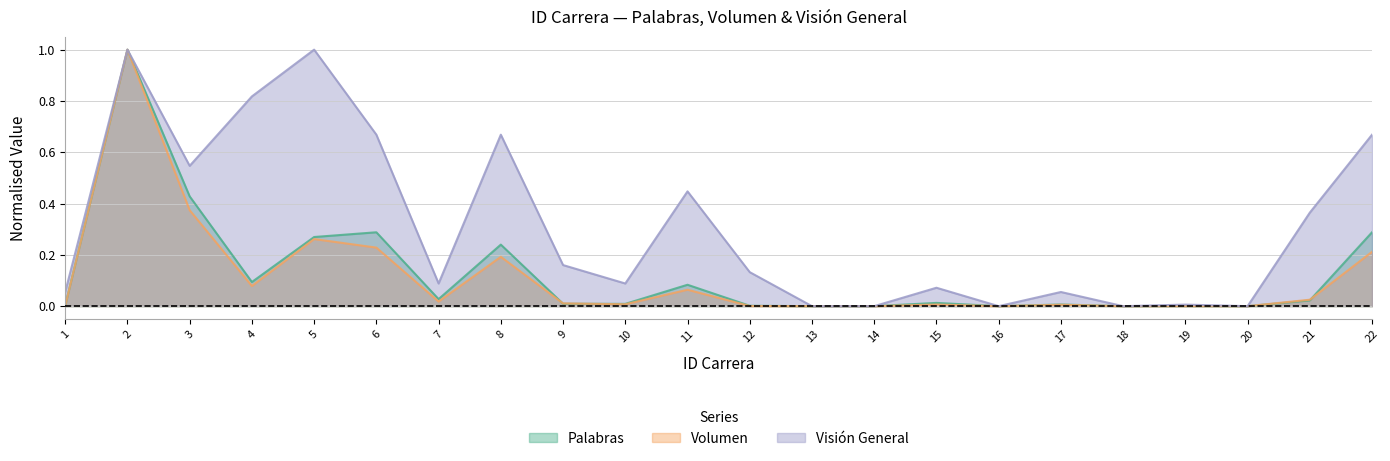

At which category is the sum across all series the highest?

2